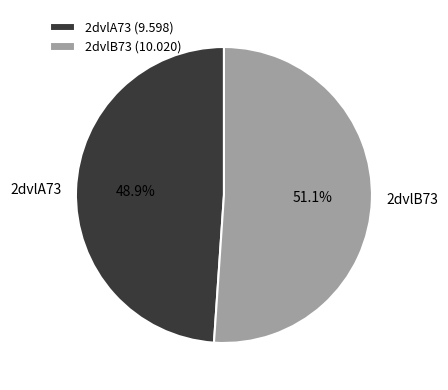

To the nearest percent, what is the difference between the 2dvlA73 and 2dvlB73 slice percentages?

2%